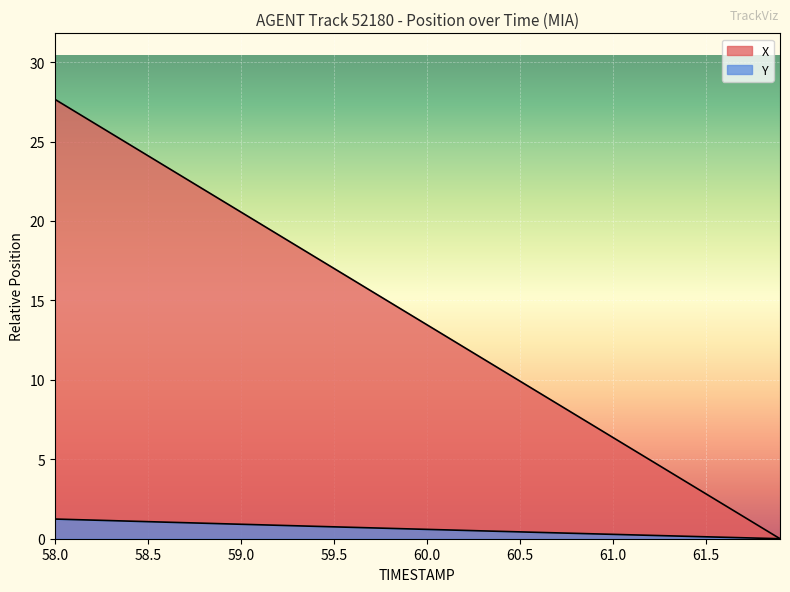

Reading left to right, transcribe all the data shown in this chart.

X: 27.7	26.9	26.2	25.5	24.8	24.1	23.4	22.7	22.0	21.3	20.6	19.9	19.1	18.4	17.7	17.0	16.3	15.6	14.9	14.2	13.5	12.8	12.1	11.3	10.6	9.9	9.2	8.5	7.8	7.1	6.4	5.7	5.0	4.3	3.5	2.8	2.1	1.4	0.7	0.0
Y: 1.2	1.2	1.2	1.1	1.1	1.1	1.0	1.0	1.0	0.9	0.9	0.9	0.8	0.8	0.8	0.7	0.7	0.7	0.7	0.6	0.6	0.6	0.5	0.5	0.5	0.4	0.4	0.4	0.3	0.3	0.3	0.2	0.2	0.2	0.2	0.1	0.1	0.1	0.0	0.0